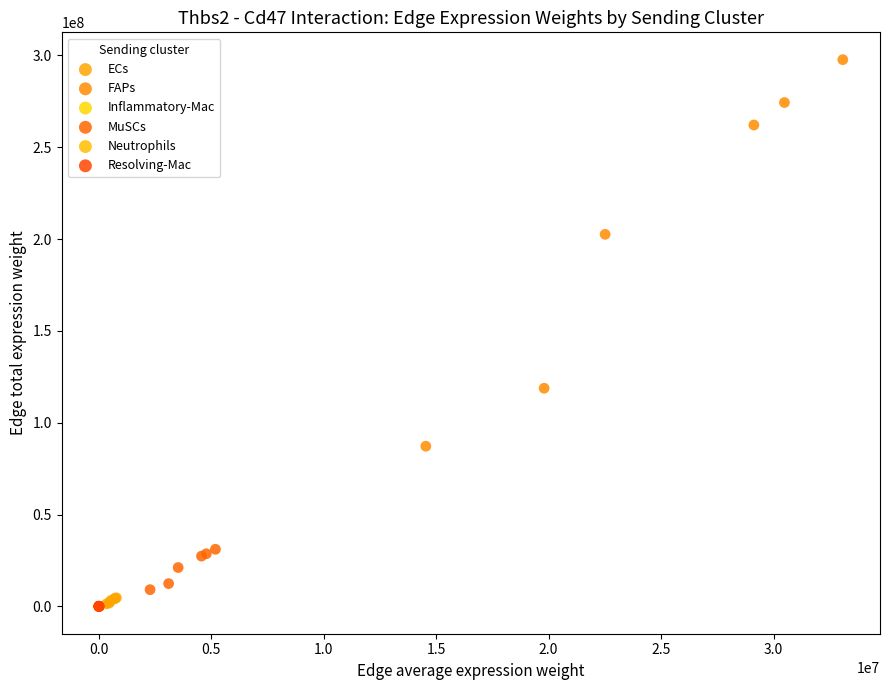

What are all the series names shown in the legend?

ECs, FAPs, Inflammatory-Mac, MuSCs, Neutrophils, Resolving-Mac